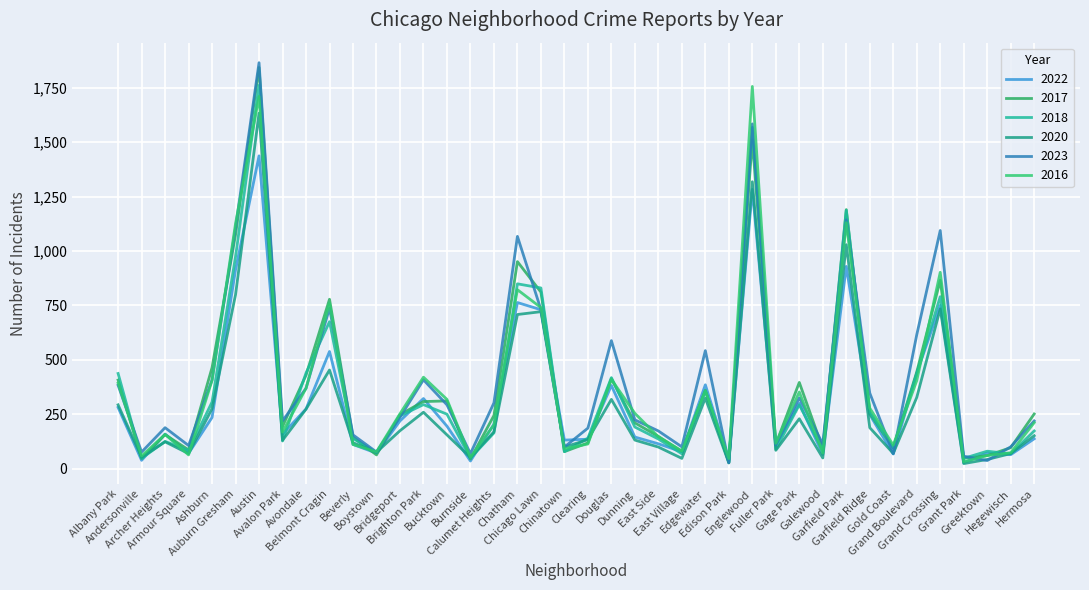

What is the label of the 22nd point from the left?

Douglas